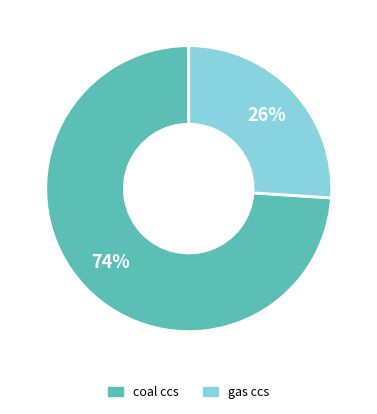

Rank the categories by value from lowest to highest.

gas ccs, coal ccs